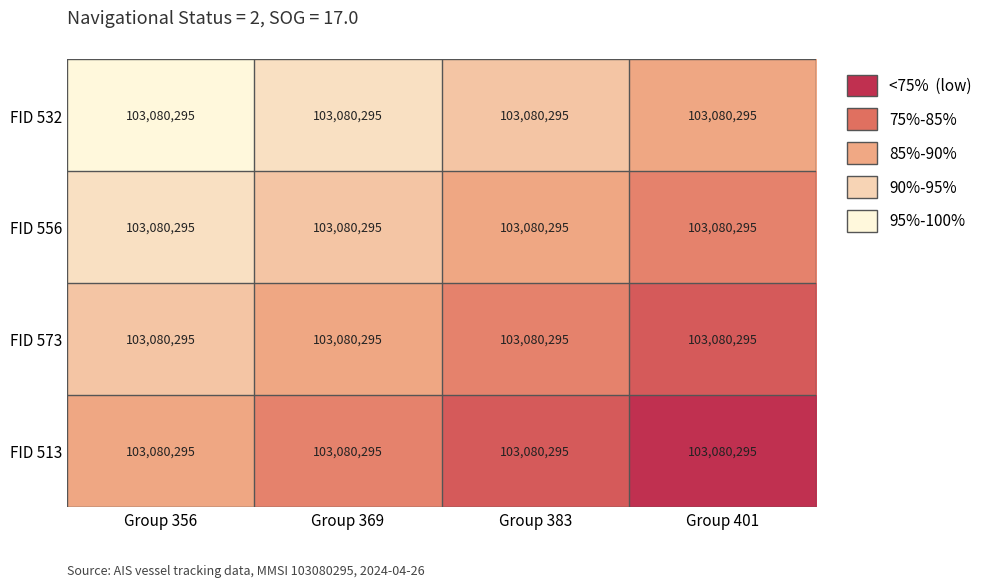

Reading left to right, extract all data points from this chart.

row_0: Group 356=0.0	Group 369=0.2	Group 383=0.3	Group 401=0.5
row_1: Group 356=0.2	Group 369=0.3	Group 383=0.5	Group 401=0.7
row_2: Group 356=0.3	Group 369=0.5	Group 383=0.7	Group 401=0.8
row_3: Group 356=0.5	Group 369=0.7	Group 383=0.8	Group 401=1.0